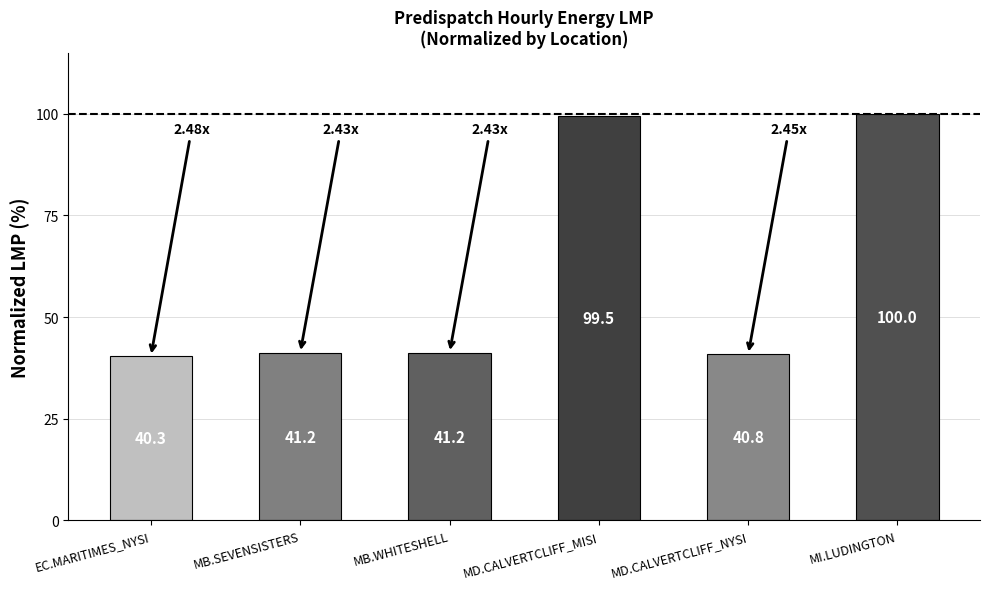

What is the difference between the values at MB.WHITESHELL and EC.MARITIMES_NYSI?

0.9